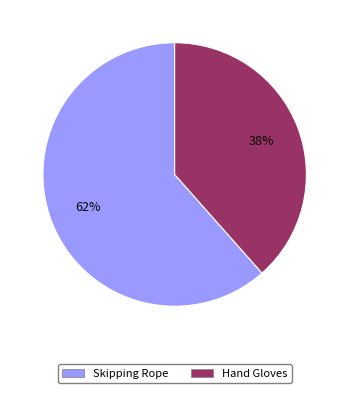

To the nearest percent, what is the average slice percentage?

50%